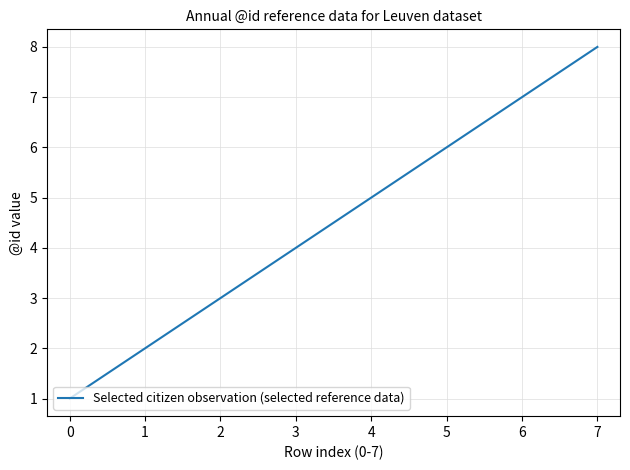

Approximately how many times larger is the value at 2 compared to 0?

3.0